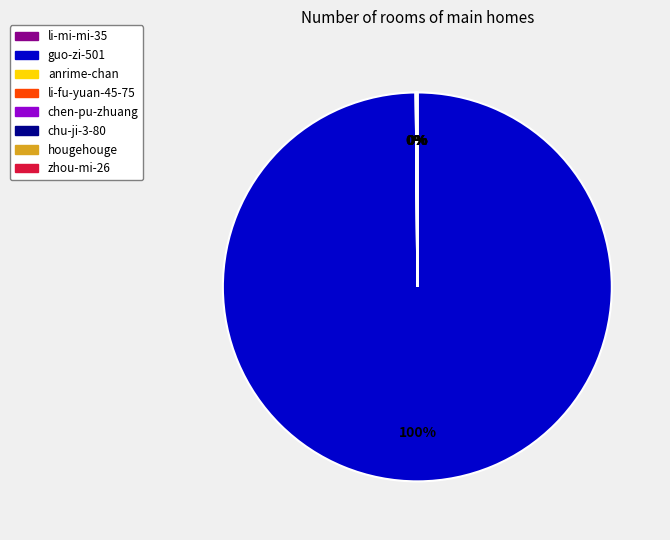

Which category accounts for the majority?

guo-zi-501